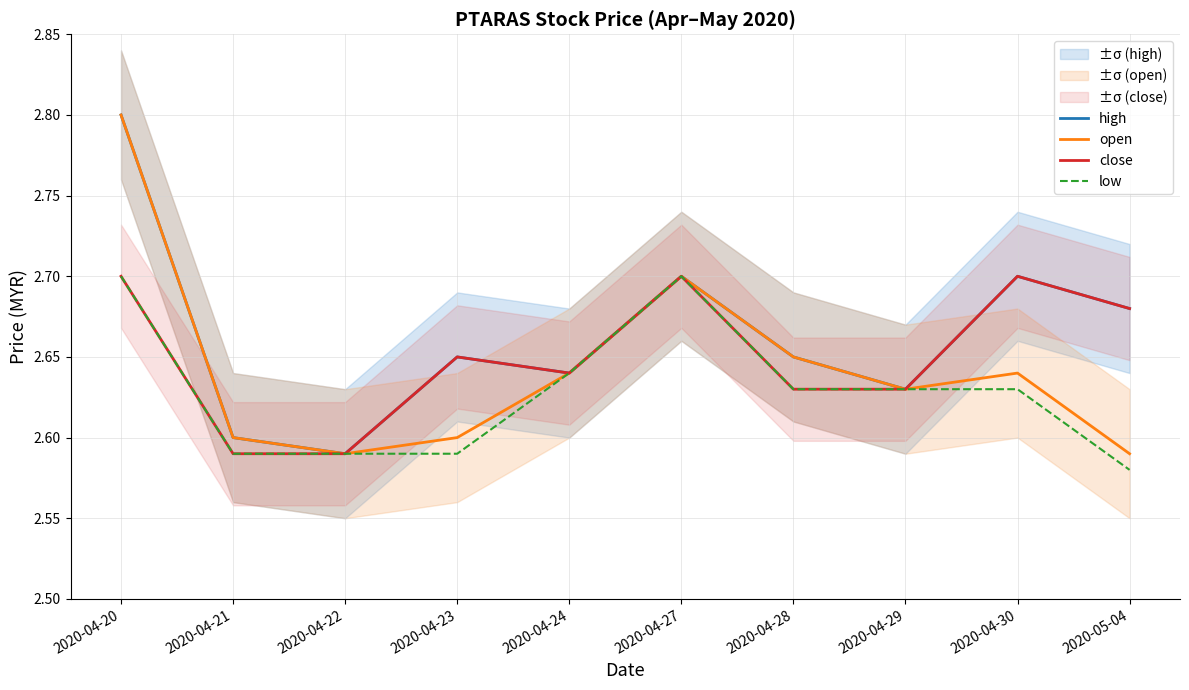

What is the minimum value shown in the chart?

2.6